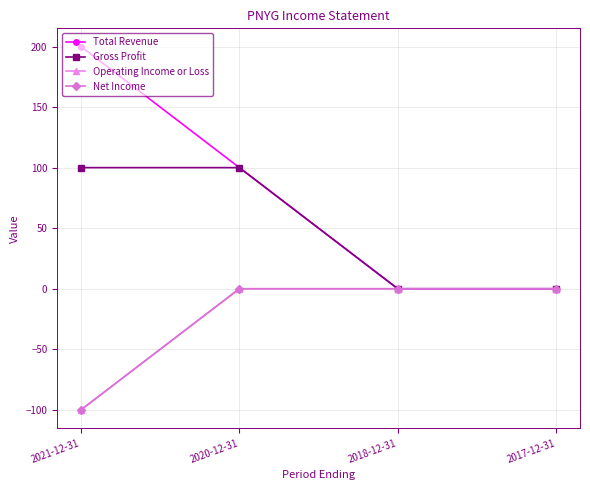

The Net Income series shows 0 at 2020-12-31. True or false?

True